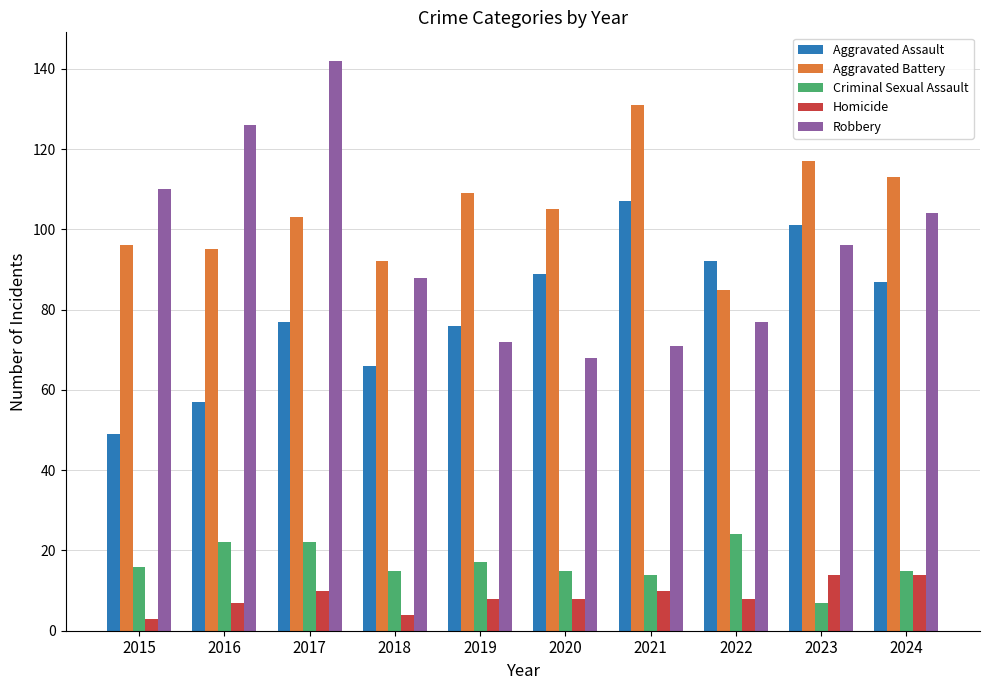

At 2016, list the series in order from smallest to largest.

Homicide, Criminal Sexual Assault, Aggravated Assault, Aggravated Battery, Robbery